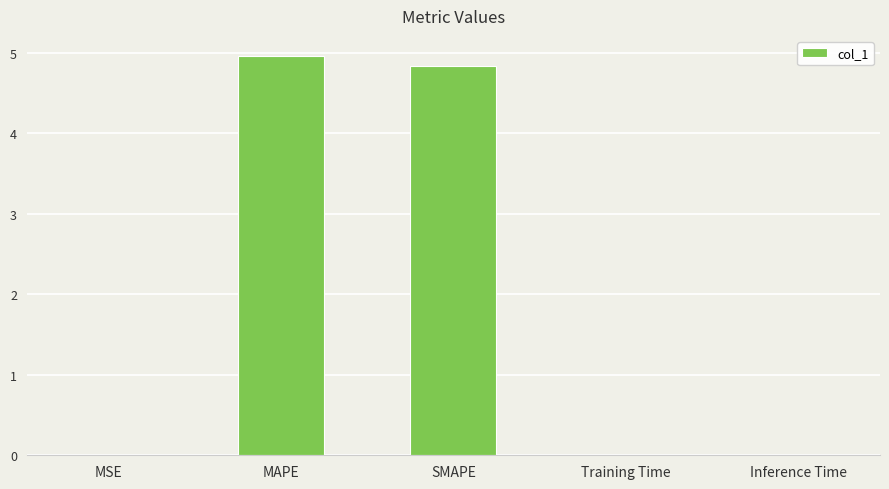

The chart shows a value of 0.0 at Training Time. True or false?

True